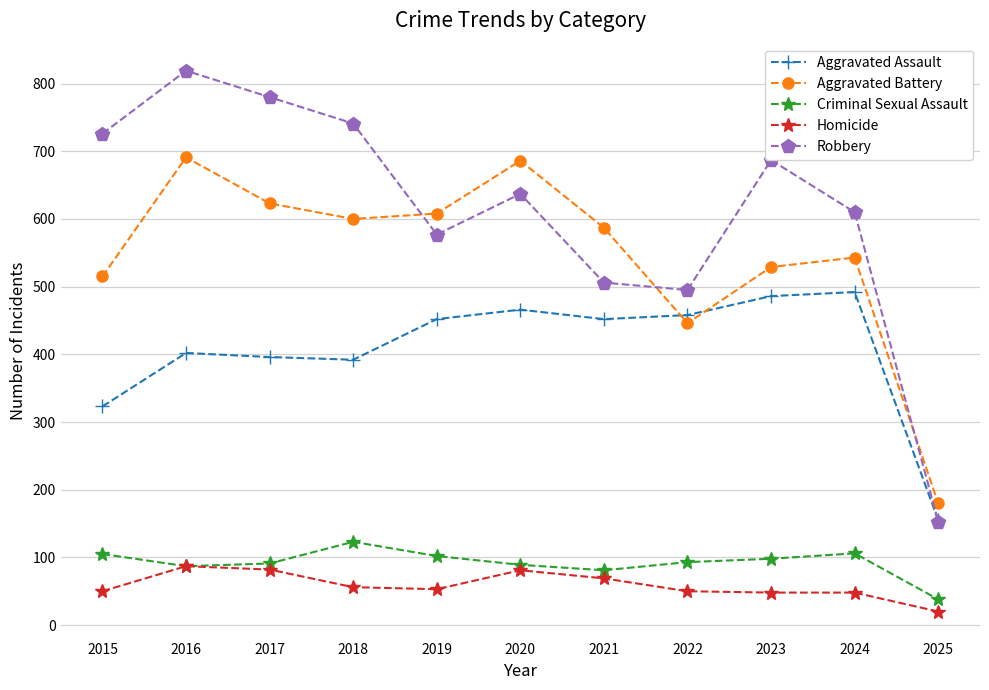

Read the Aggravated Assault value at 2024.

492